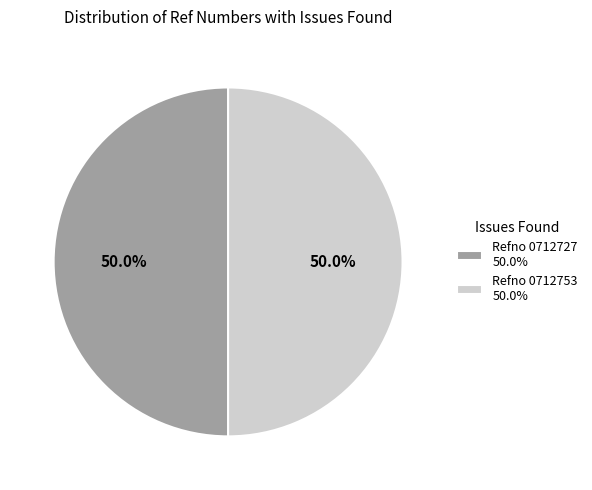

Approximately how many times larger is the value at Refno 0712753 50.0% compared to Refno 0712727 50.0%?

1.0